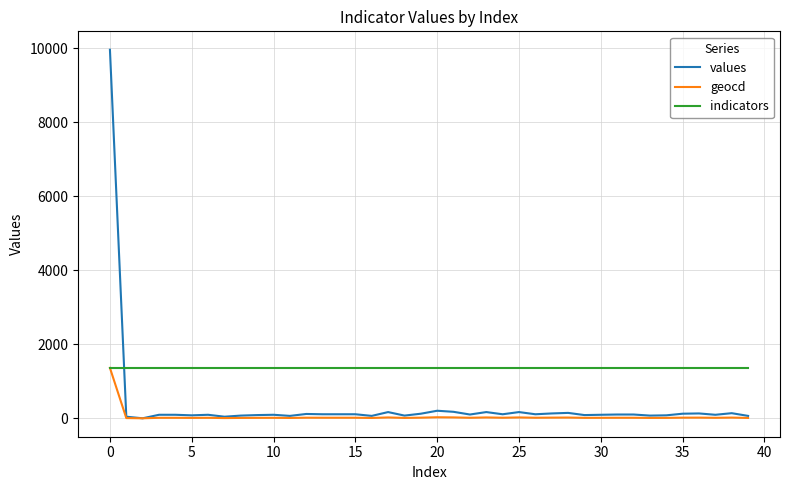

Which series has the largest total across all categories?

indicators